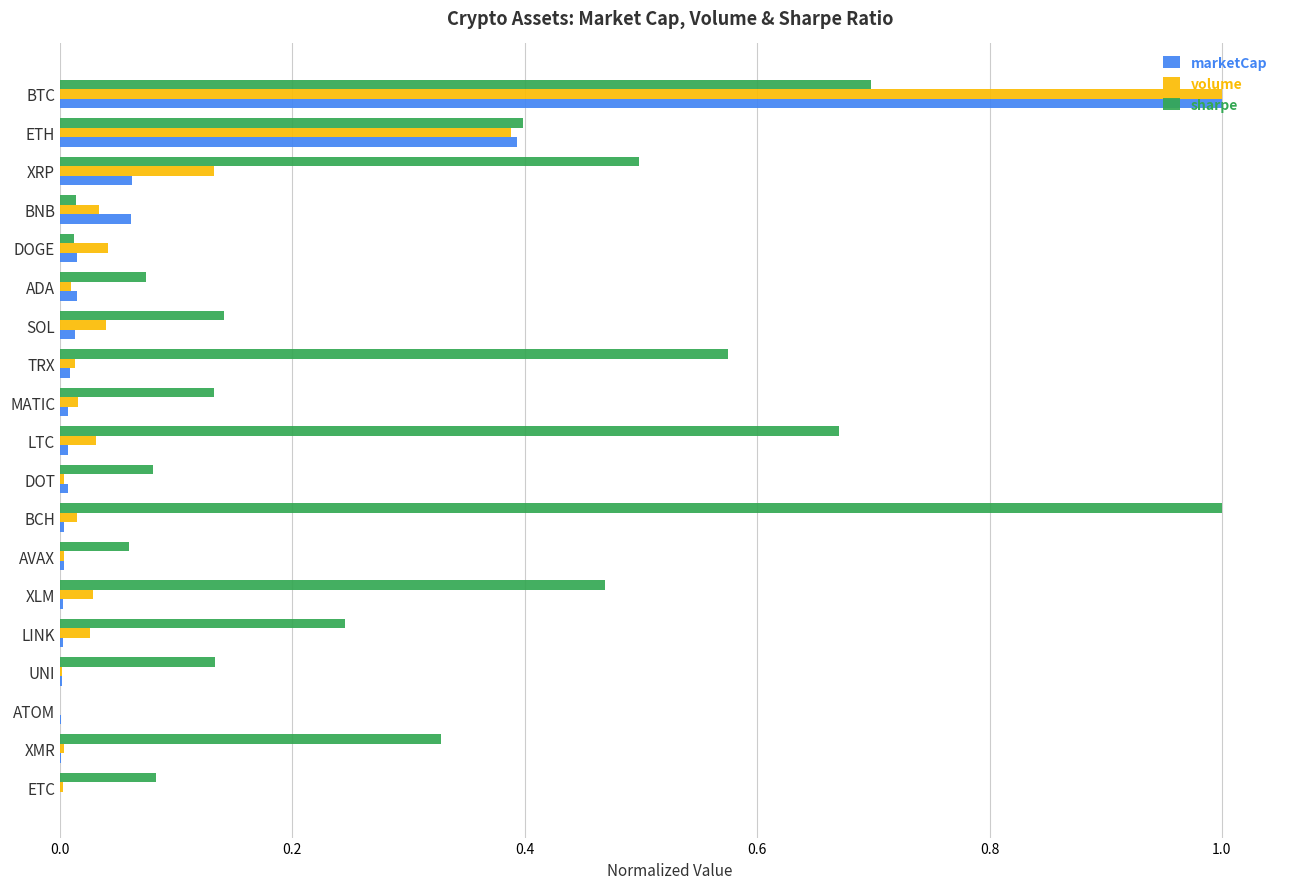

True or false: sharpe has a value of 0.0 at ADA.

False